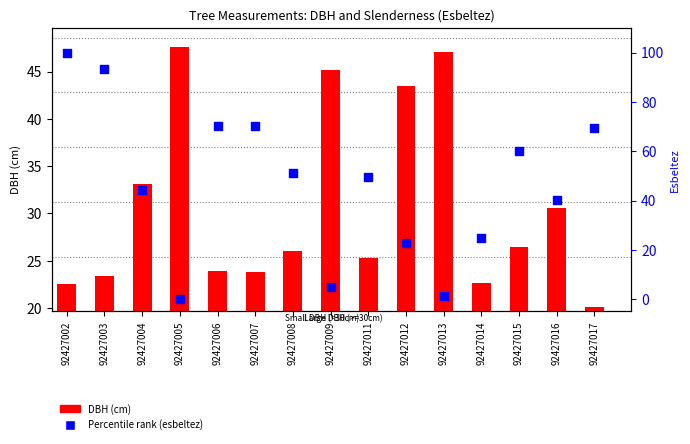

Which series has the widest spread of Y values?

Percentile rank (esbeltez)